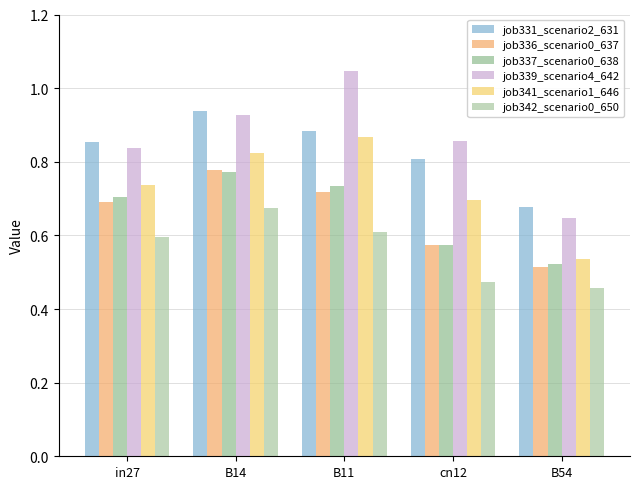

How many groups of bars are there?

5